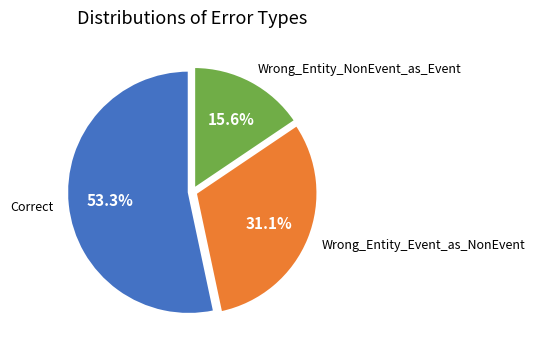

Is there any slice that represents more than half of the pie?

Yes